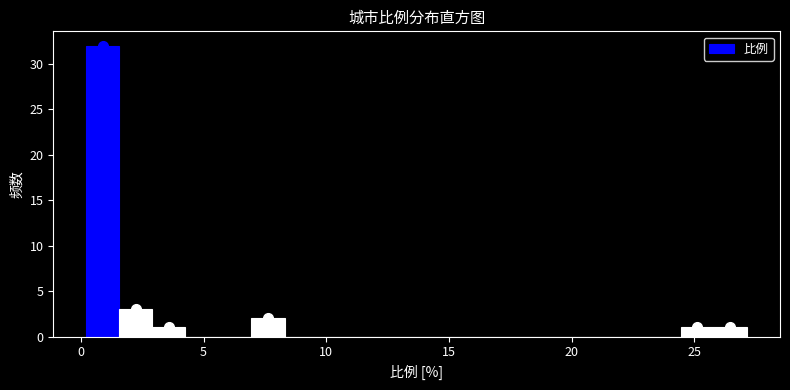

Around what value on the x-axis is the tallest bar? Give the approximate position of its centre, as read against the axis.

1.0